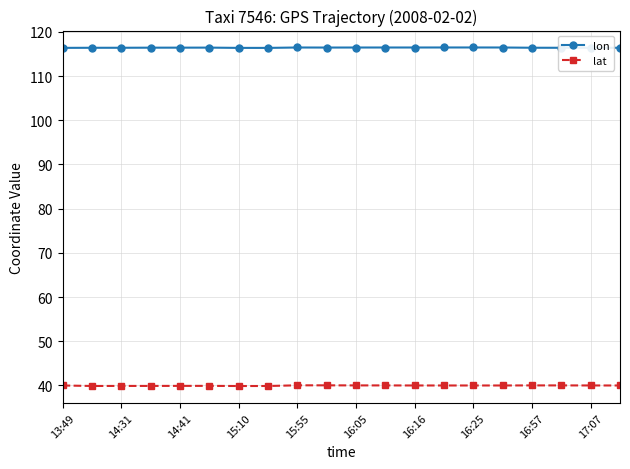

Which series has the largest total across all categories?

lon